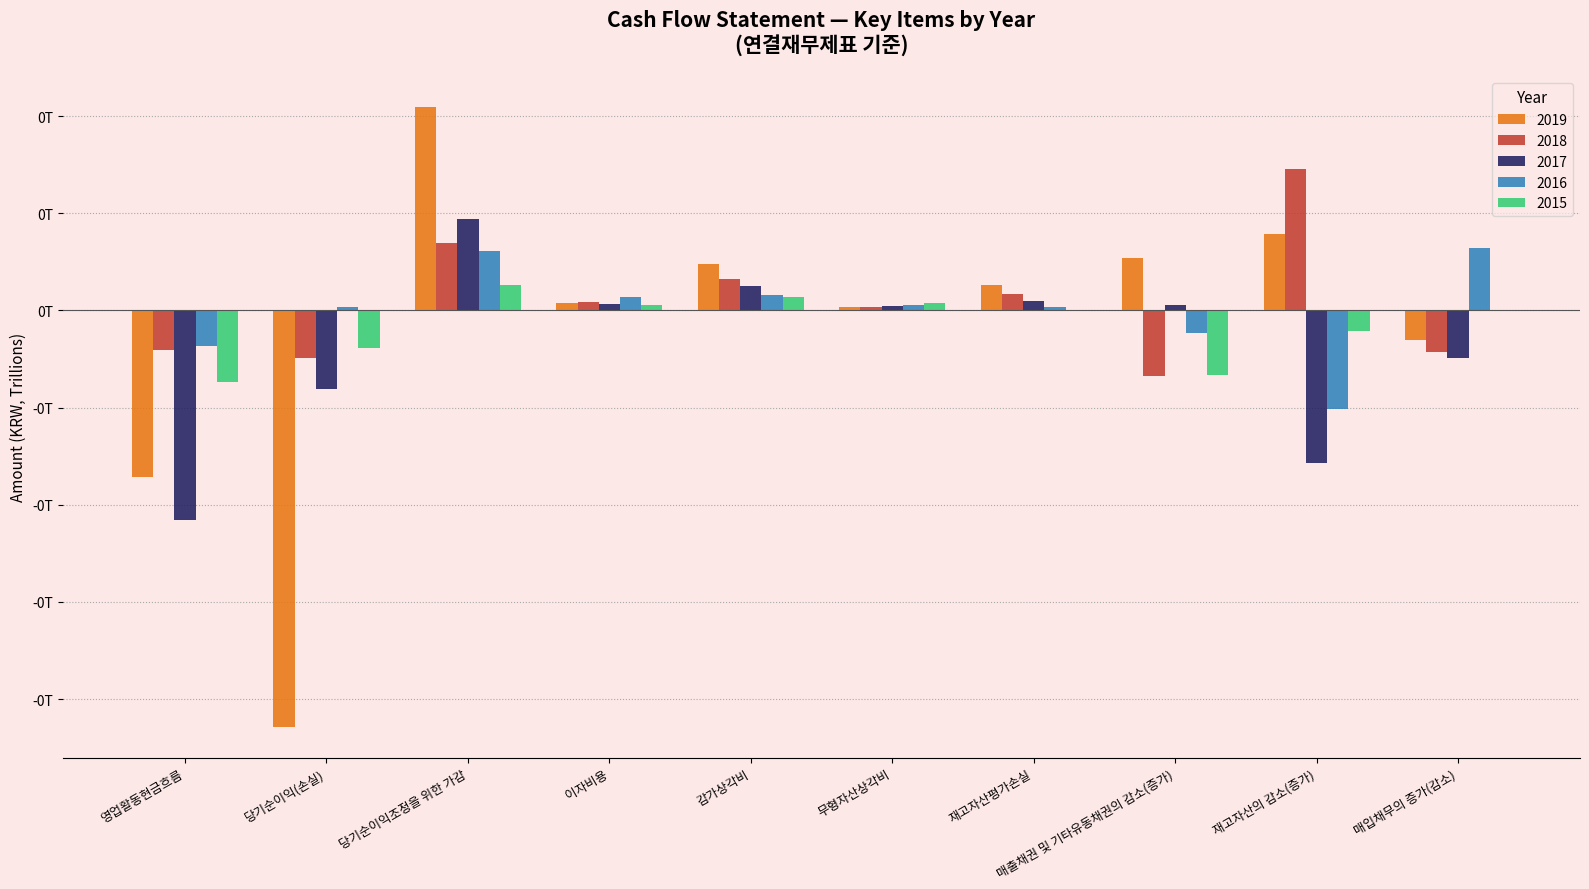

What is the minimum value shown in the chart?

-21.4